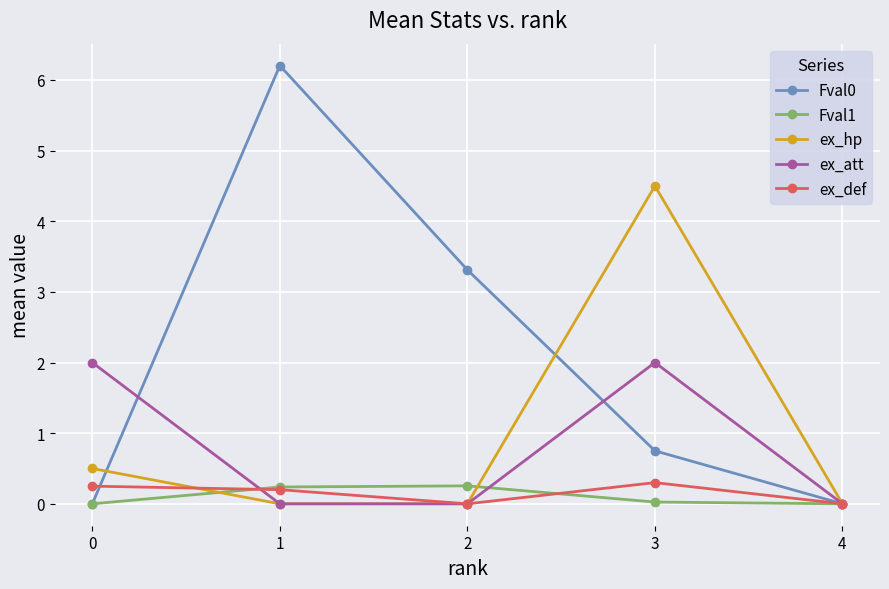

In ex_hp, how many points are higher than both neighbors (excluding endpoints)?

1